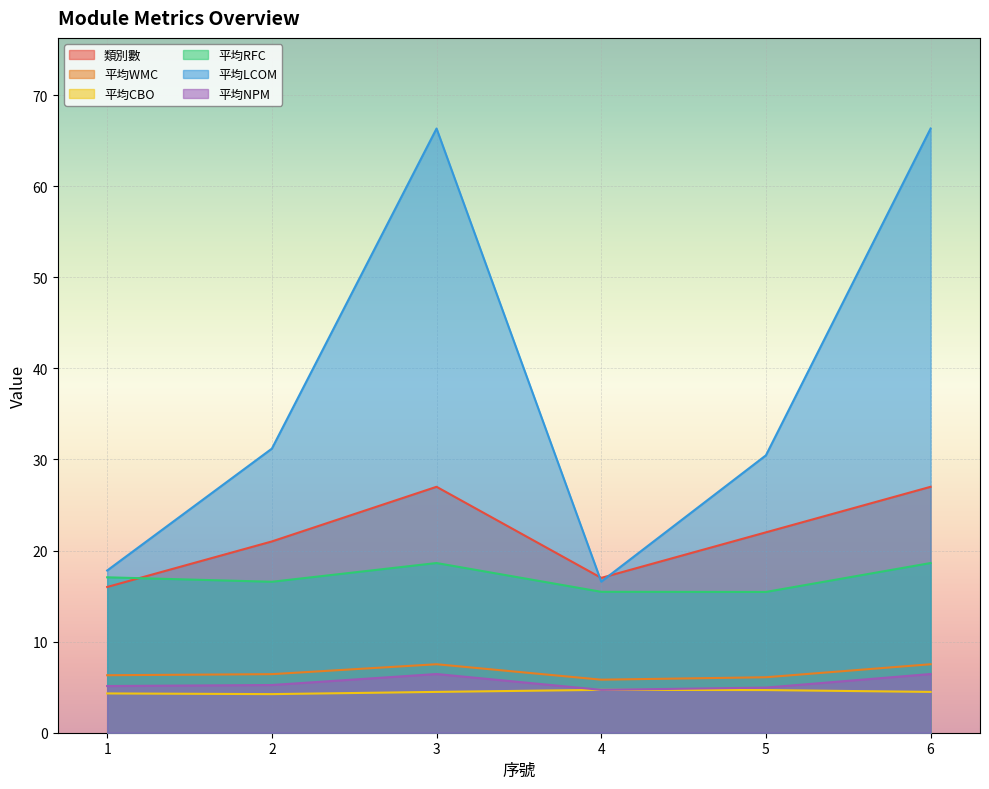

Reading left to right, transcribe all the data shown in this chart.

類別數: 16.0	21.0	27.0	17.0	22.0	27.0
平均WMC: 6.3	6.4	7.5	5.8	6.1	7.5
平均CBO: 4.3	4.2	4.5	4.7	4.7	4.5
平均RFC: 17.1	16.6	18.6	15.5	15.5	18.6
平均LCOM: 17.8	31.2	66.3	16.6	30.5	66.3
平均NPM: 5.1	5.2	6.4	4.7	5.0	6.4